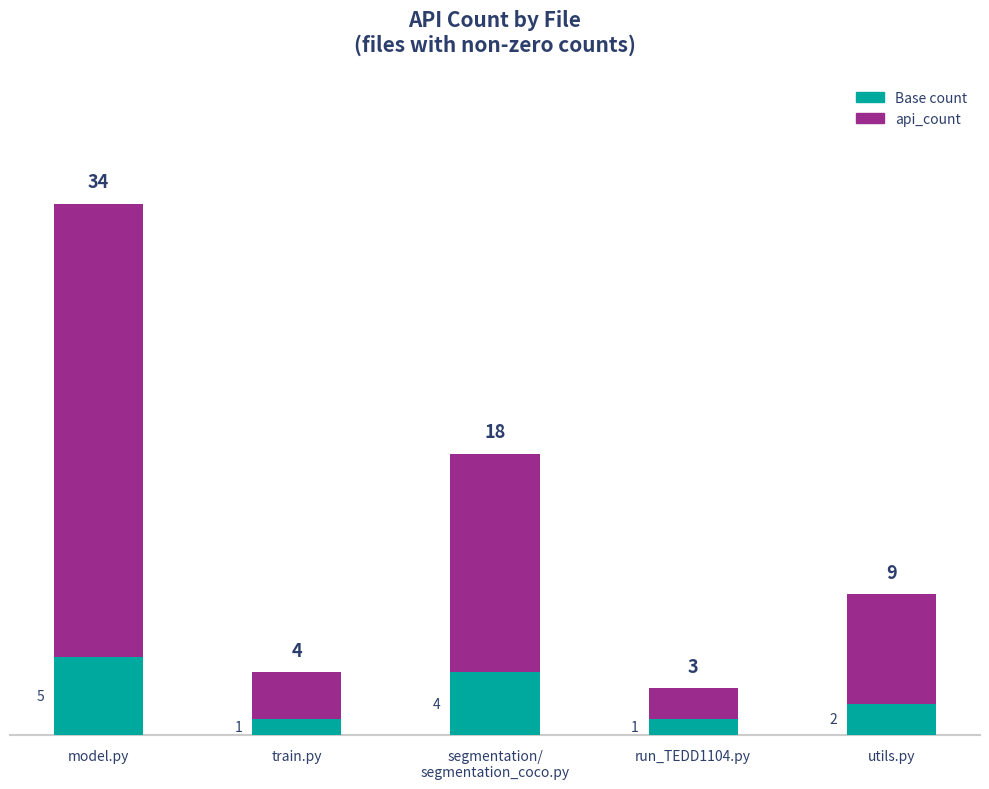

At which category is the sum across all series the highest?

model.py